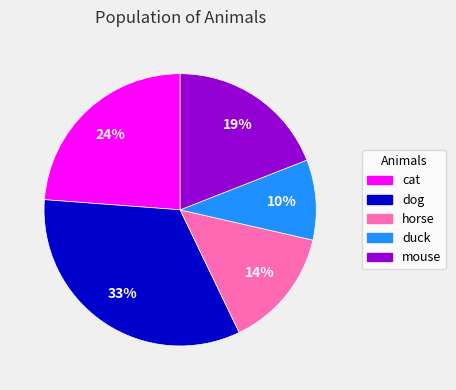

How many slices are in this pie chart?

5